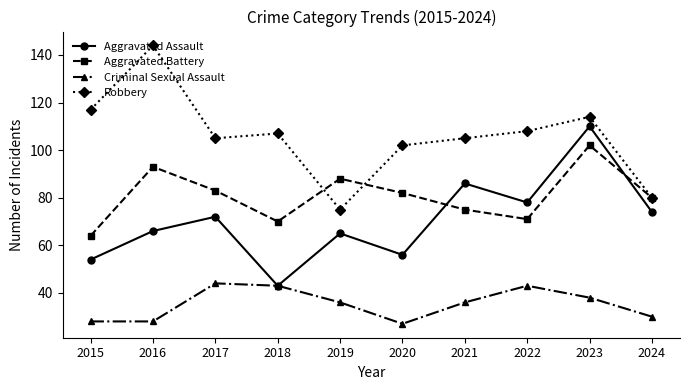

True or false: Criminal Sexual Assault and Robbery cross at least once.

False